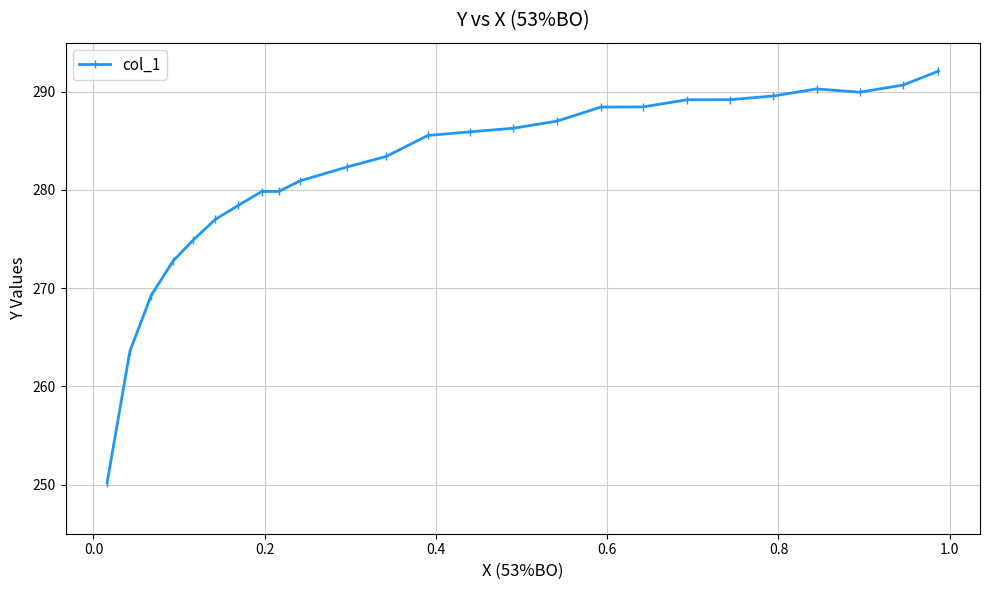

What is the difference between the maximum and second lowest values?

28.5